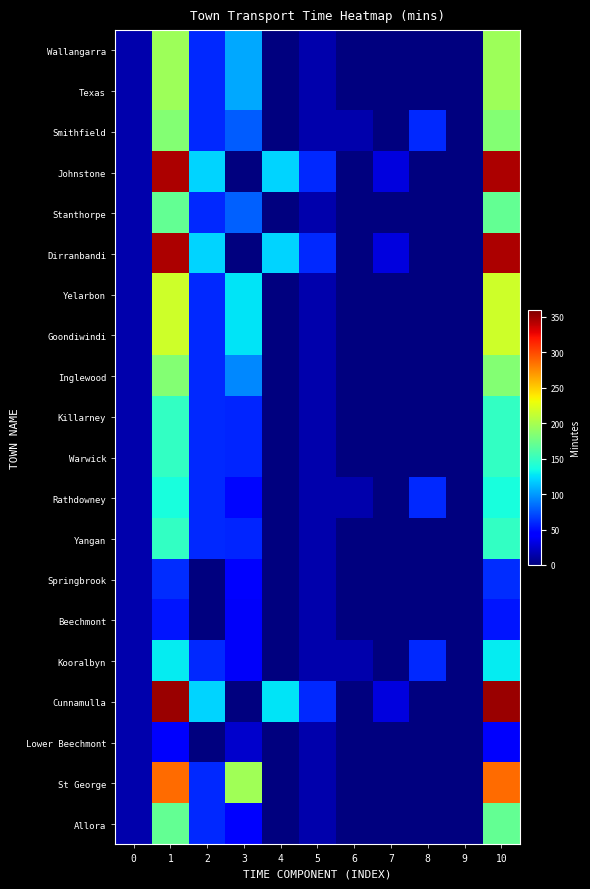

How many categories are shown in the chart?

11